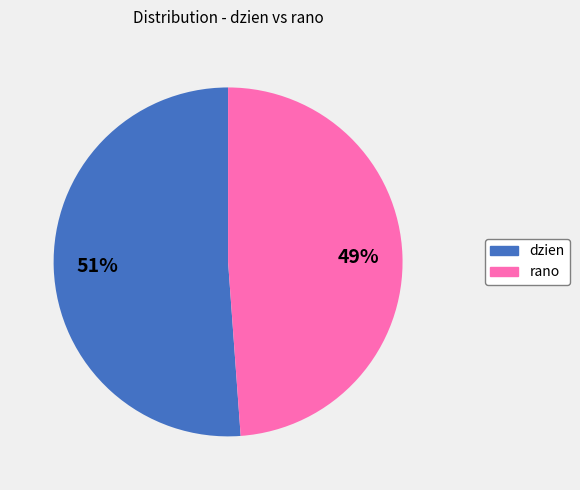

Approximately how many times larger is the value at dzien compared to rano?

1.0